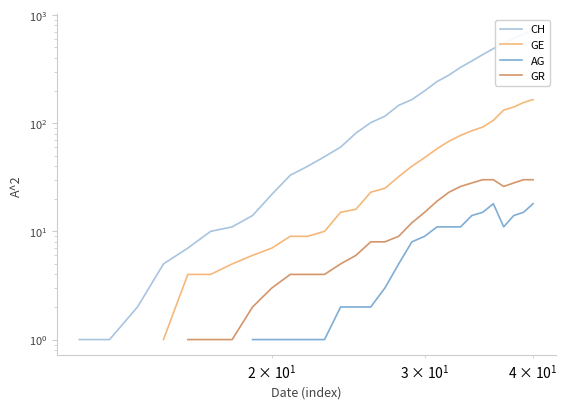

True or false: AG has more than 1 interior local peaks.

False